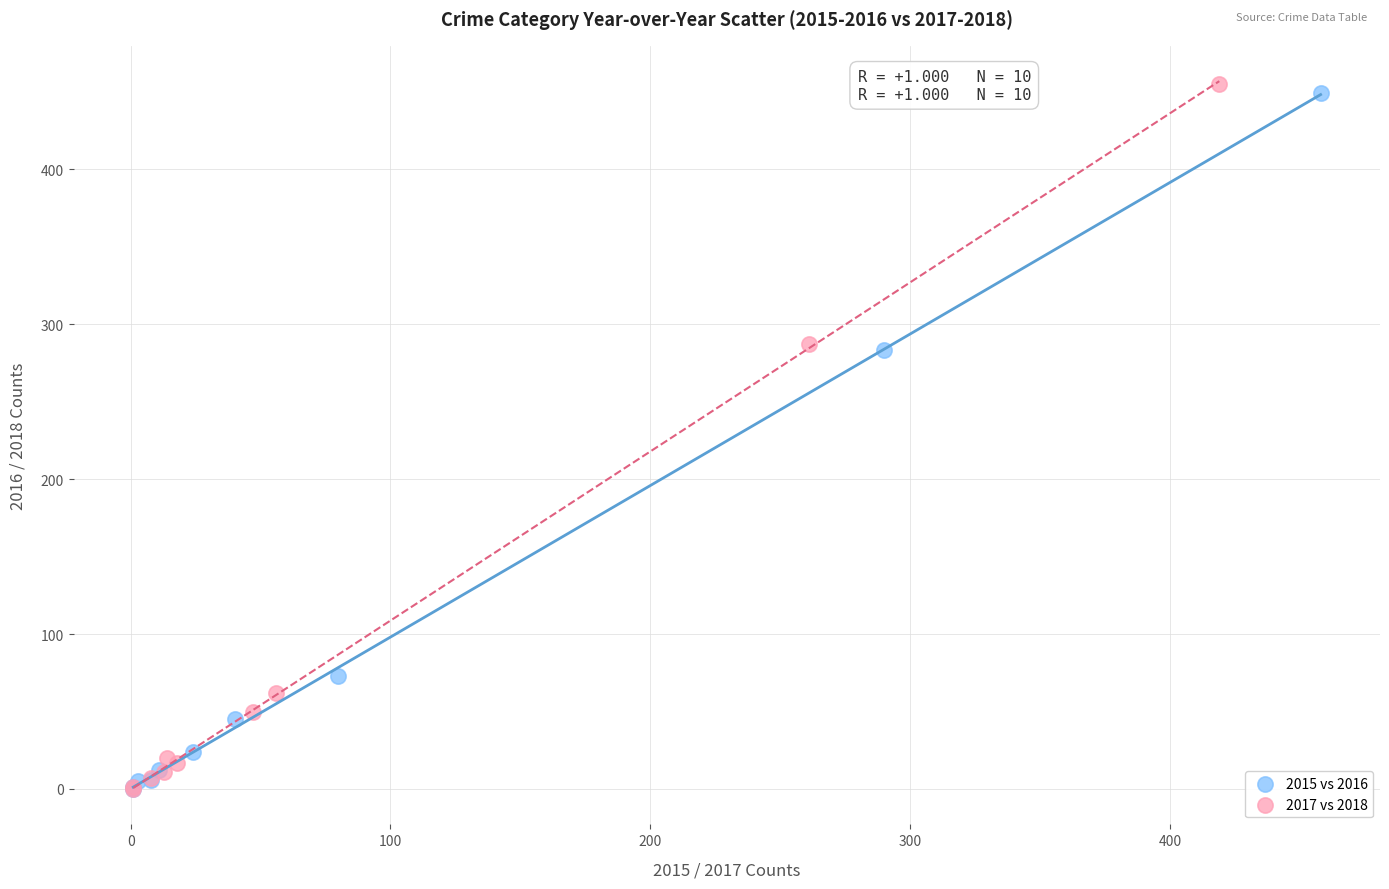

Which series has the widest spread of Y values?

2017 vs 2018